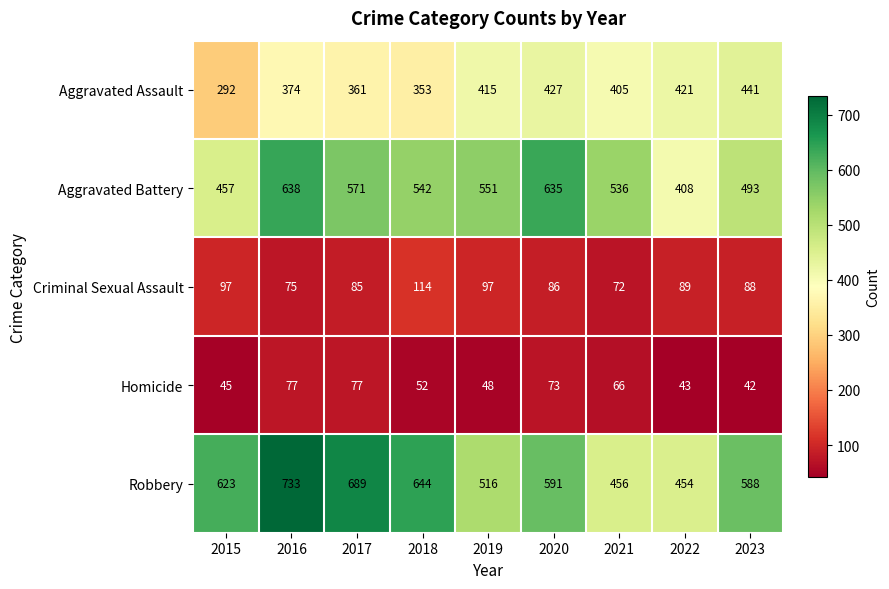

What is the approximate value of Homicide at 2021?

66